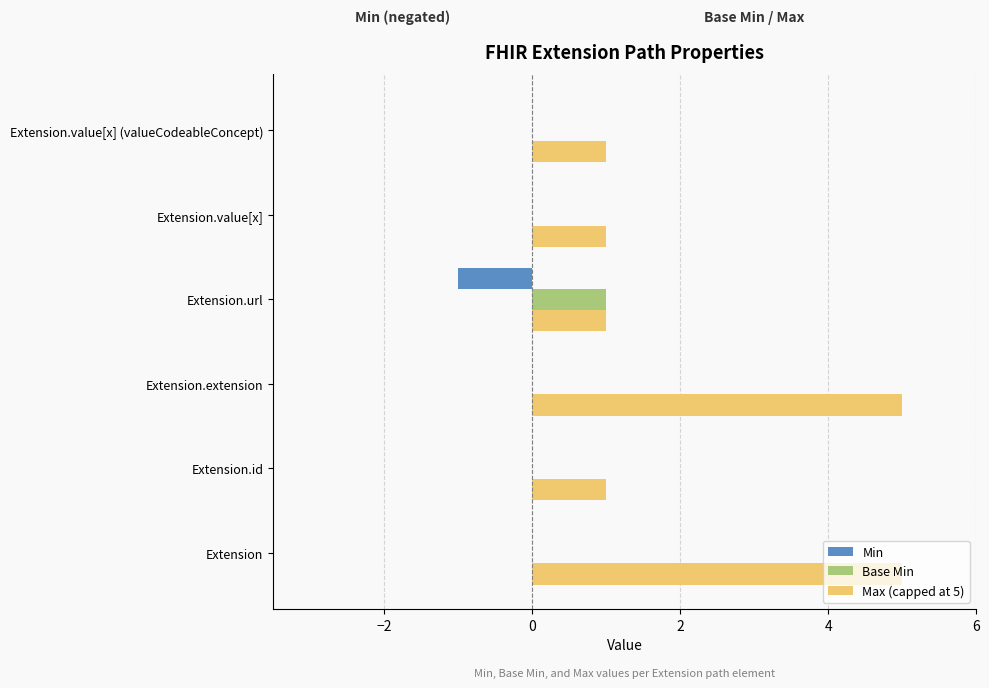

Which series has the largest total across all categories?

Max (capped at 5)